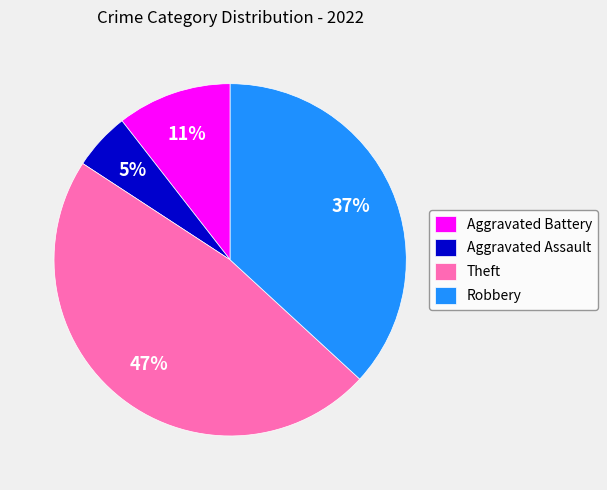

Which slice is the smallest?

Aggravated Assault